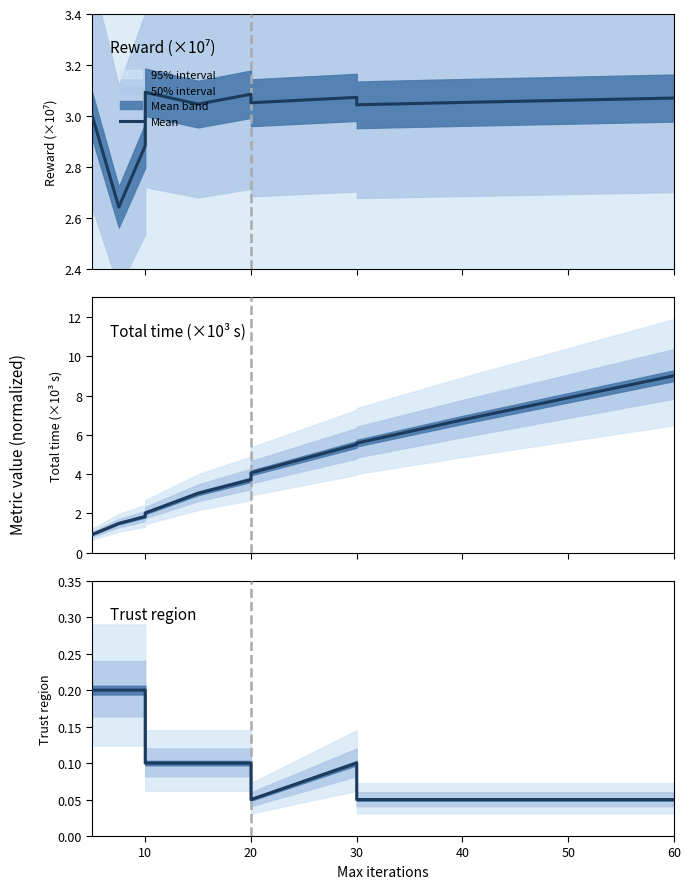

The chart shows a value of 0.3 at 0. True or false?

False